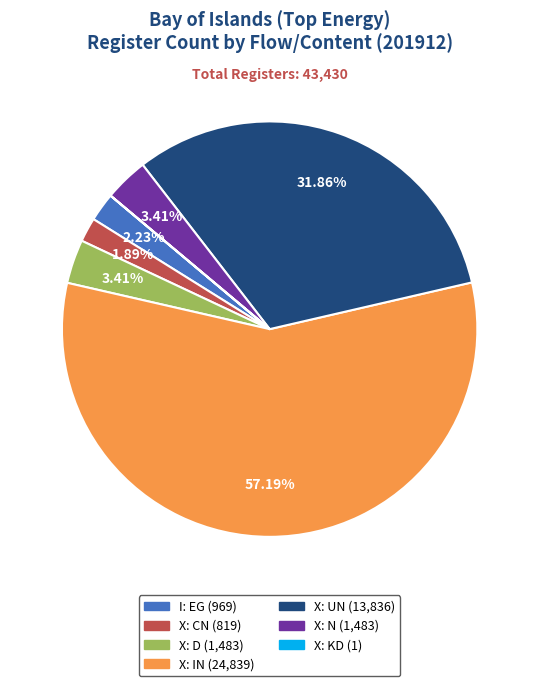

To the nearest percent, what is the average slice percentage?

14%